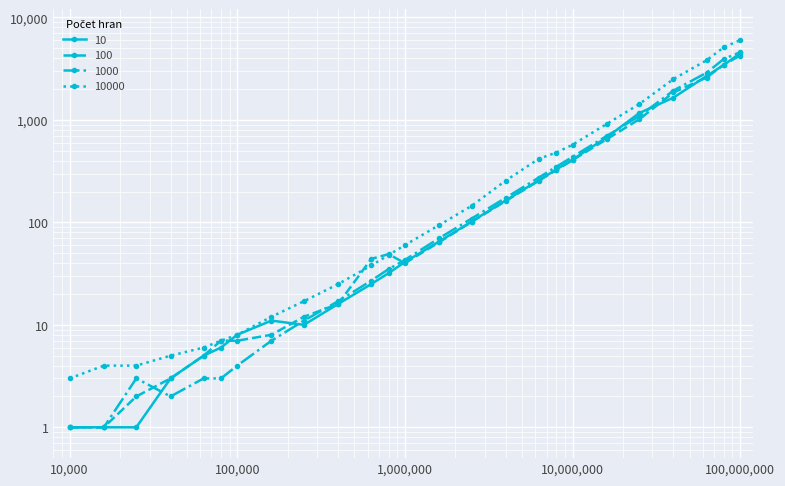

What is the spread (max minus min) of values at 63000?

3